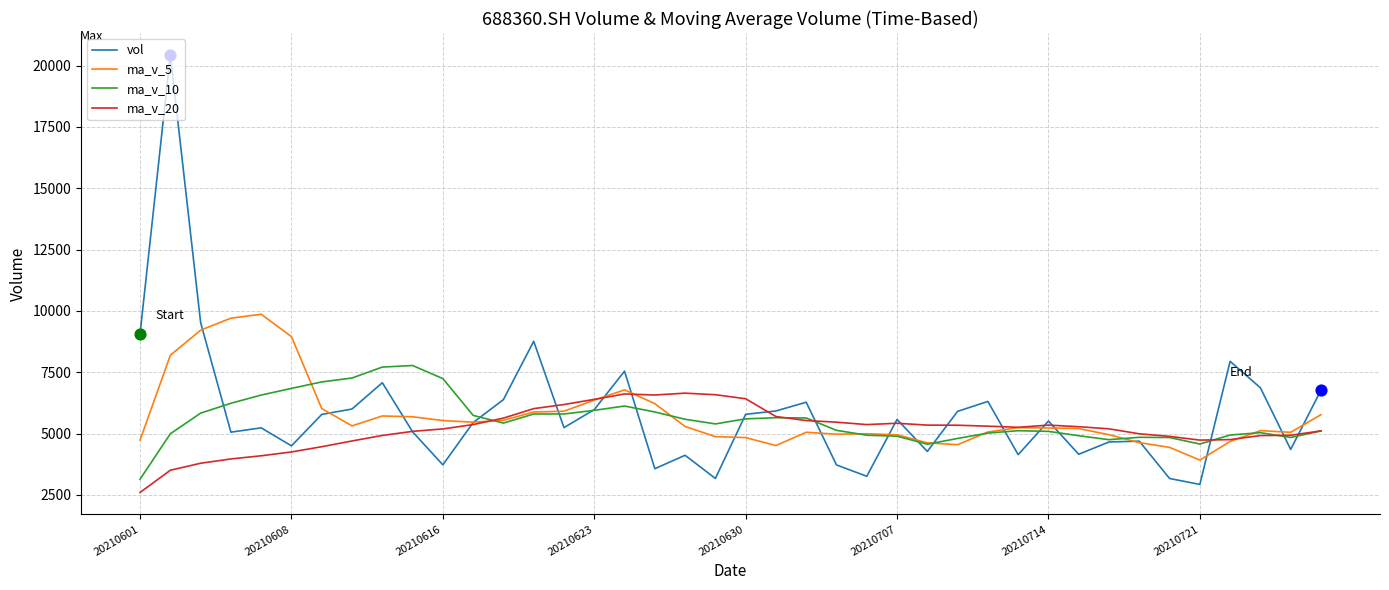

Which series has the largest range (max minus min)?

vol